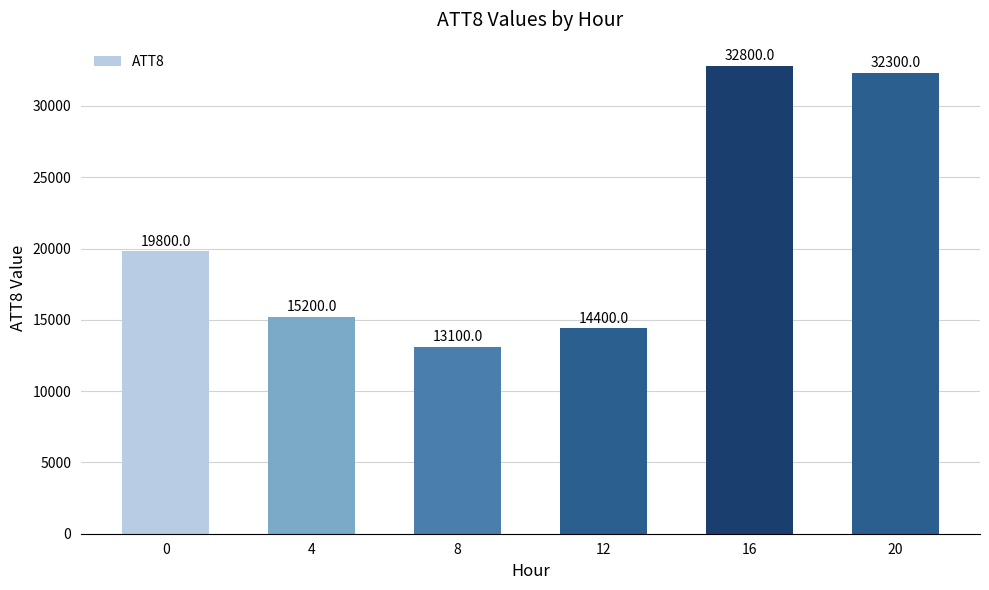

How many data points does each series have?

6